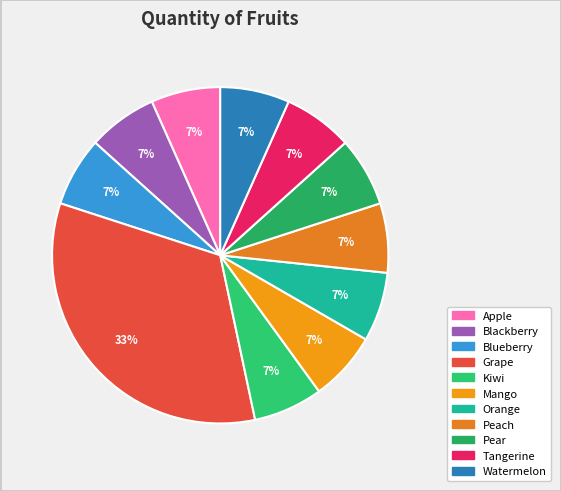

To the nearest percent, what is the difference between the largest and smallest slice percentages?

27%